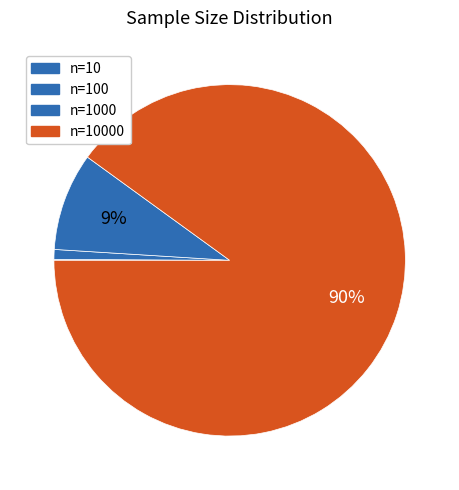

To the nearest percent, what is the difference between the largest and smallest slice percentages?

90%